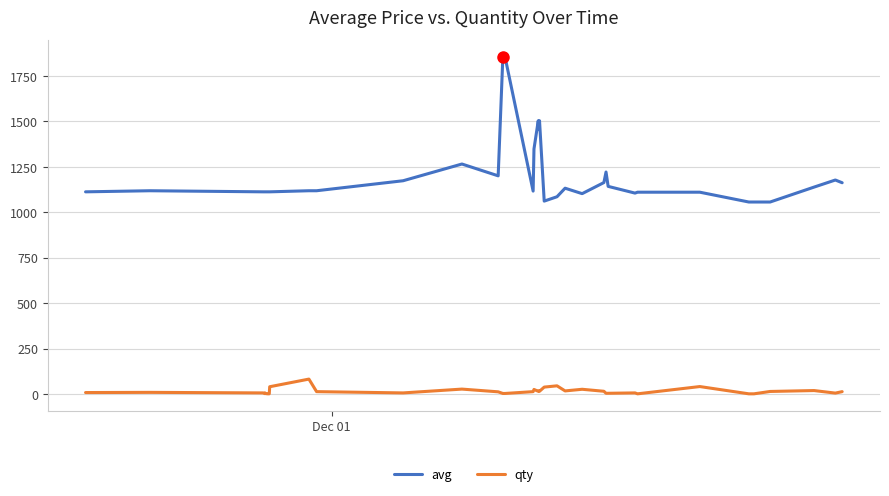

Which series has the largest range (max minus min)?

avg